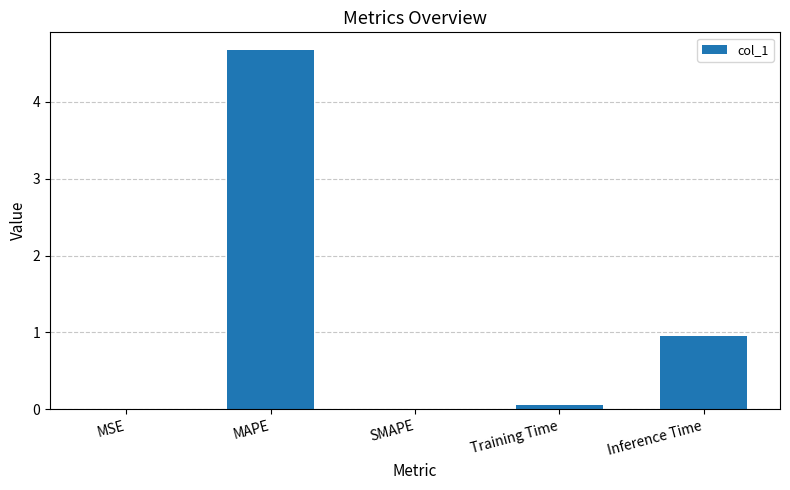

The chart shows a value of 0.0 at SMAPE. True or false?

True